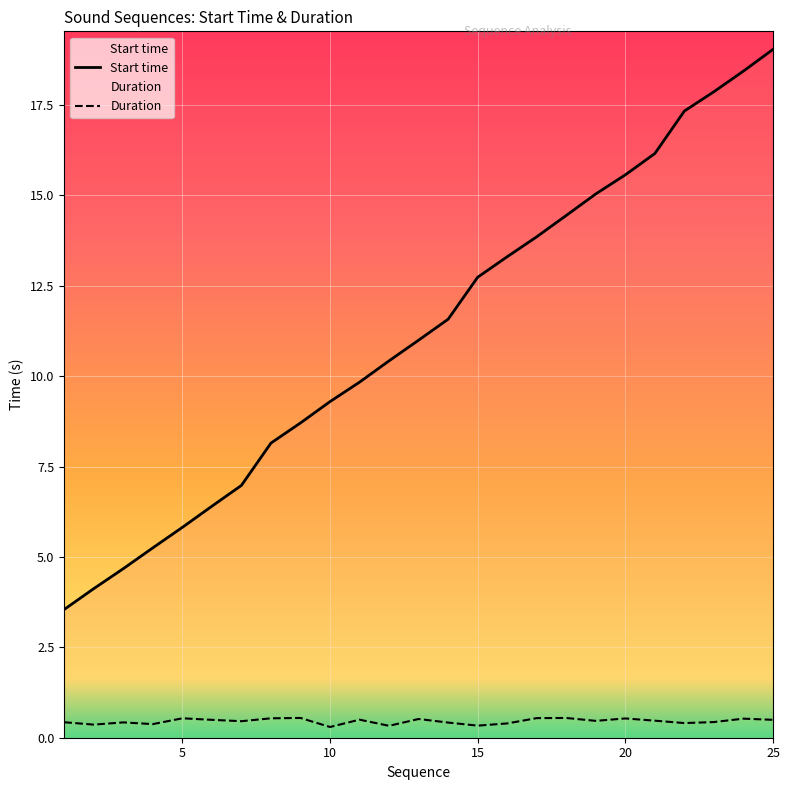

What is the minimum value for Start time?

3.5